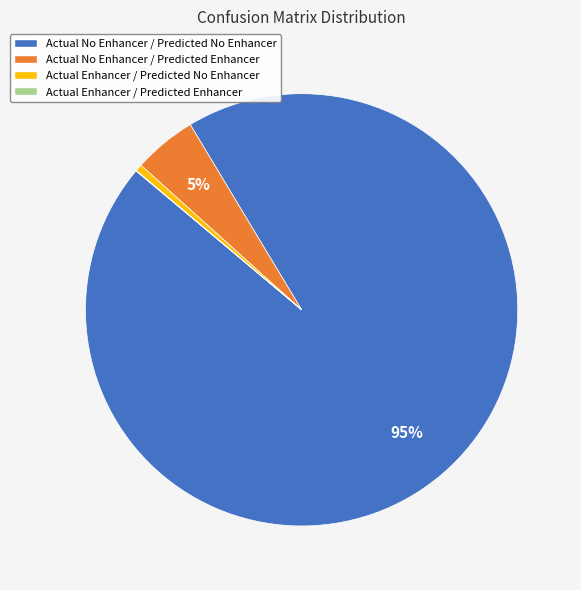

Which has a higher value, Actual Enhancer / Predicted No Enhancer or Actual No Enhancer / Predicted No Enhancer?

Actual No Enhancer / Predicted No Enhancer